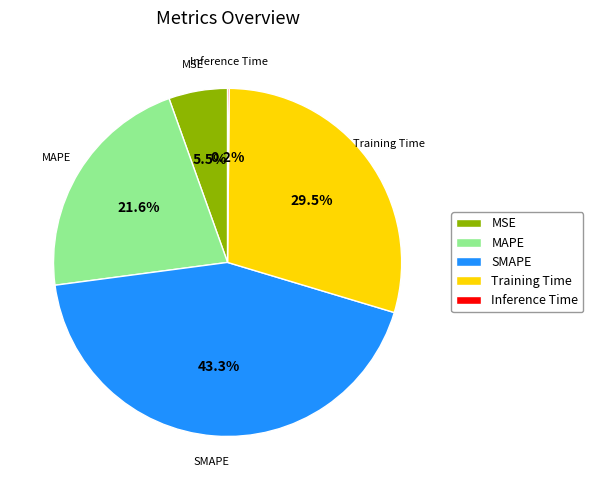

What is the largest slice in the pie chart?

SMAPE